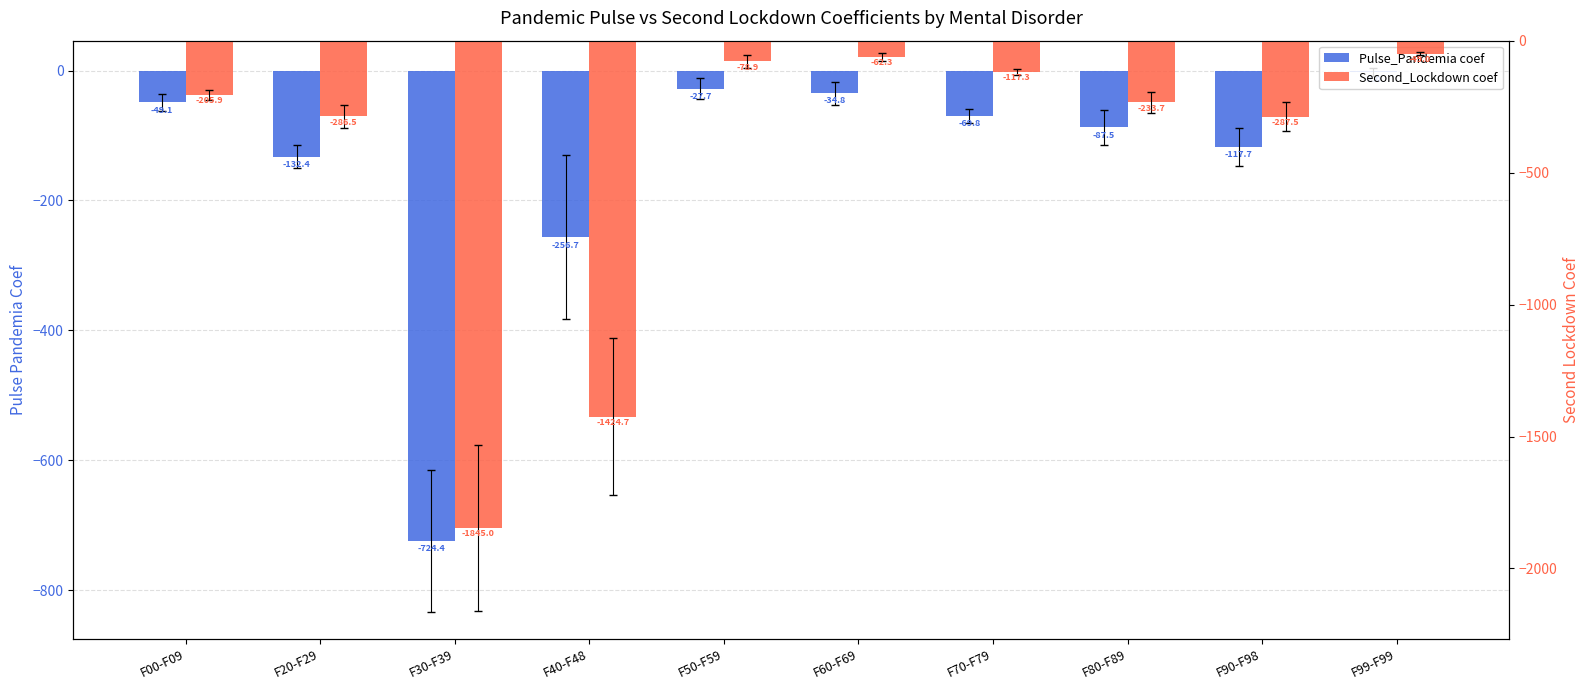

At which category is the sum across all series the highest?

F99-F99